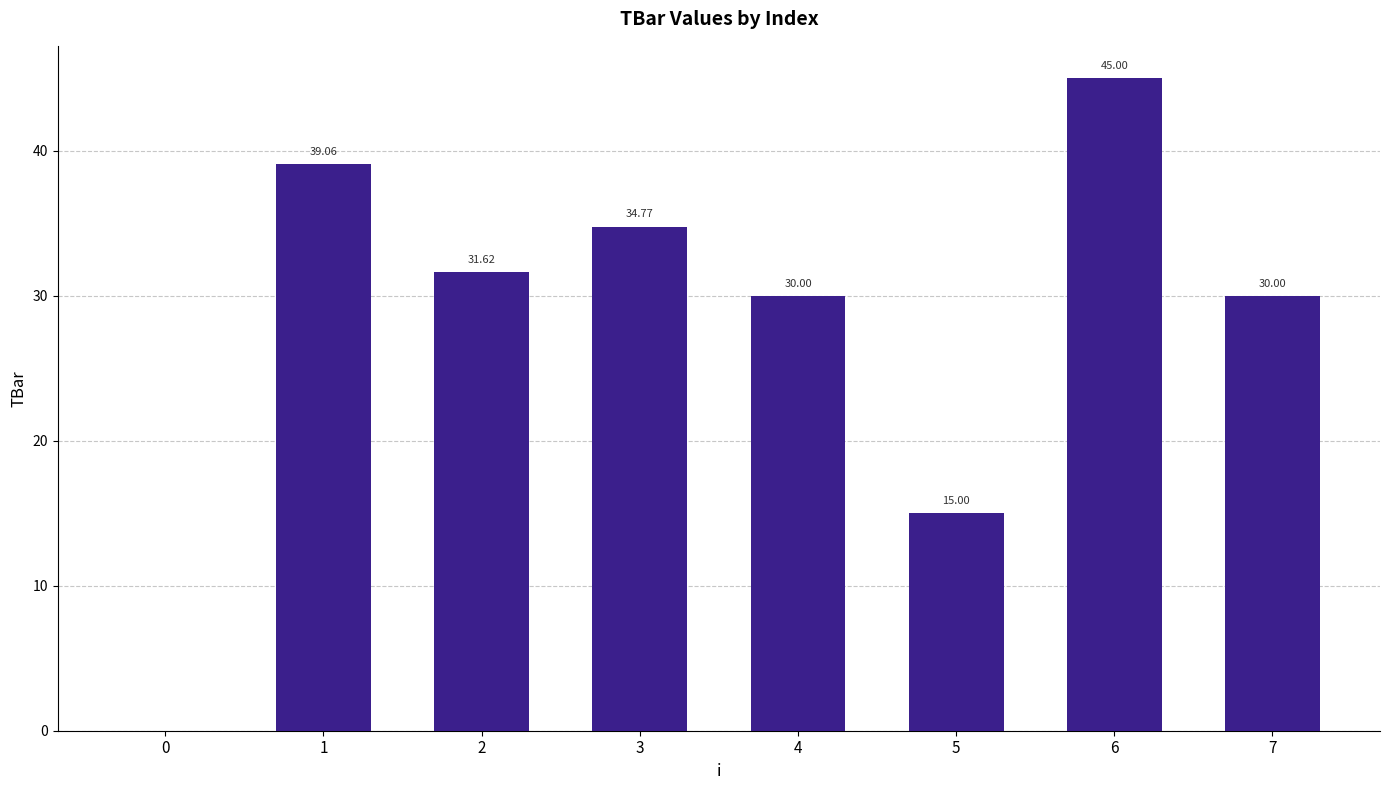

What is the approximate value at 7?

30.0